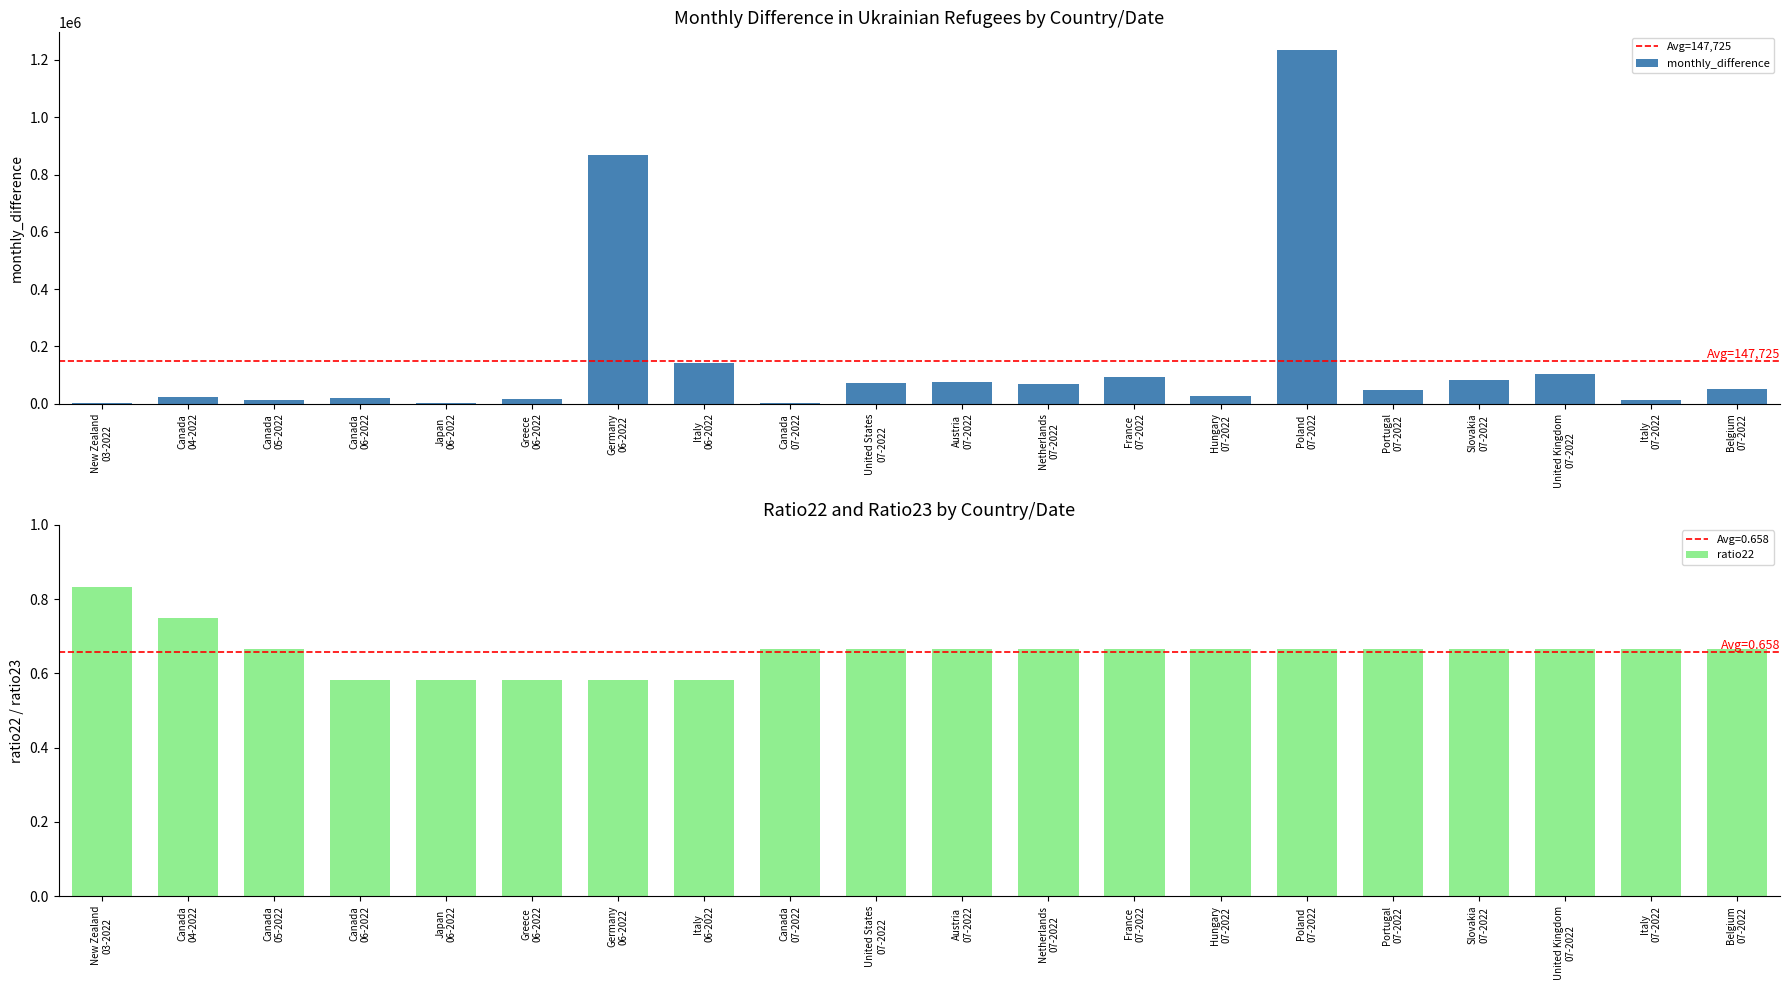

Rank the series by their average value, from highest to lowest.

monthly_difference, ratio22